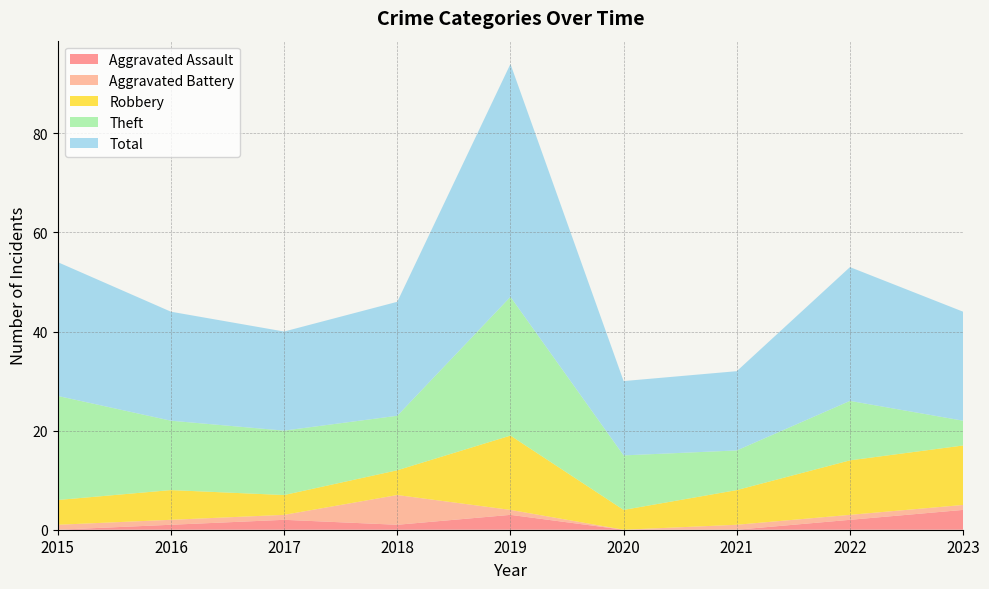

Is the value of Robbery at 2015 greater than the value of Theft at 2021?

No